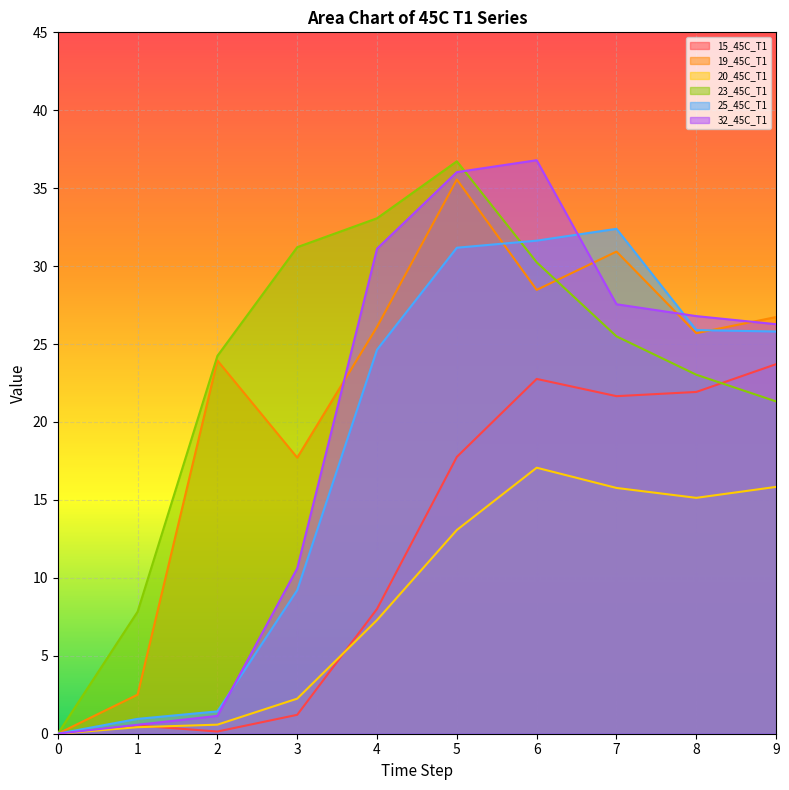

Rank the series by their maximum value, from lowest to highest.

20_45C_T1, 15_45C_T1, 25_45C_T1, 19_45C_T1, 23_45C_T1, 32_45C_T1